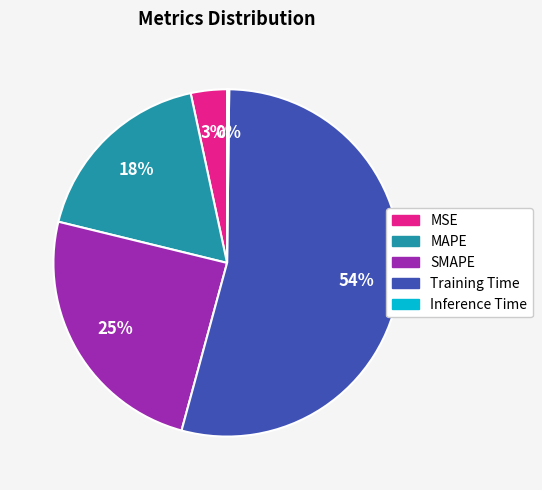

Which has a higher value, Training Time or MAPE?

Training Time